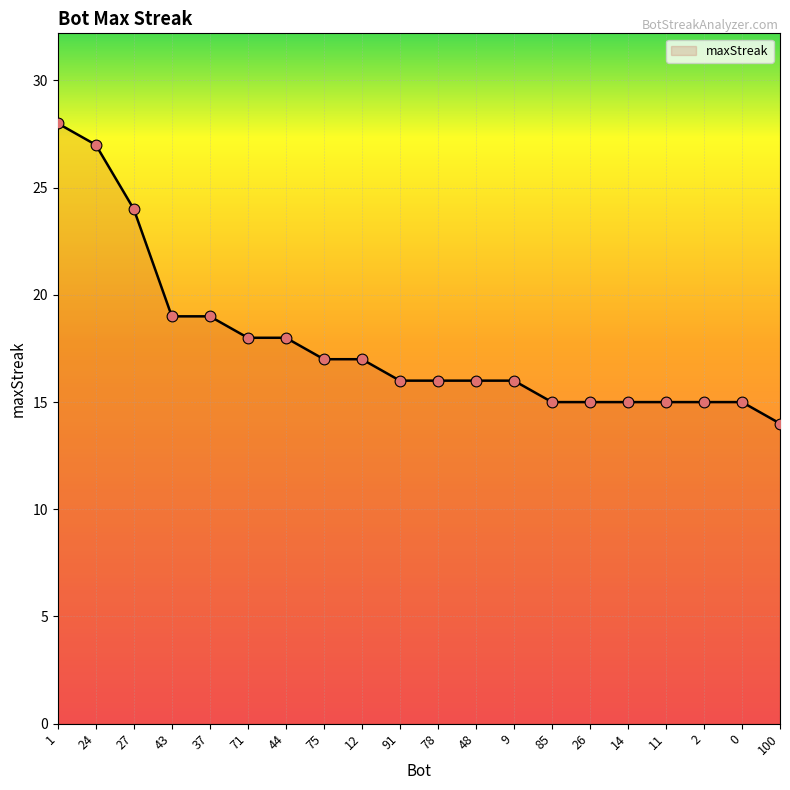

Approximately how many times larger is the value at 43 compared to 26?

1.3